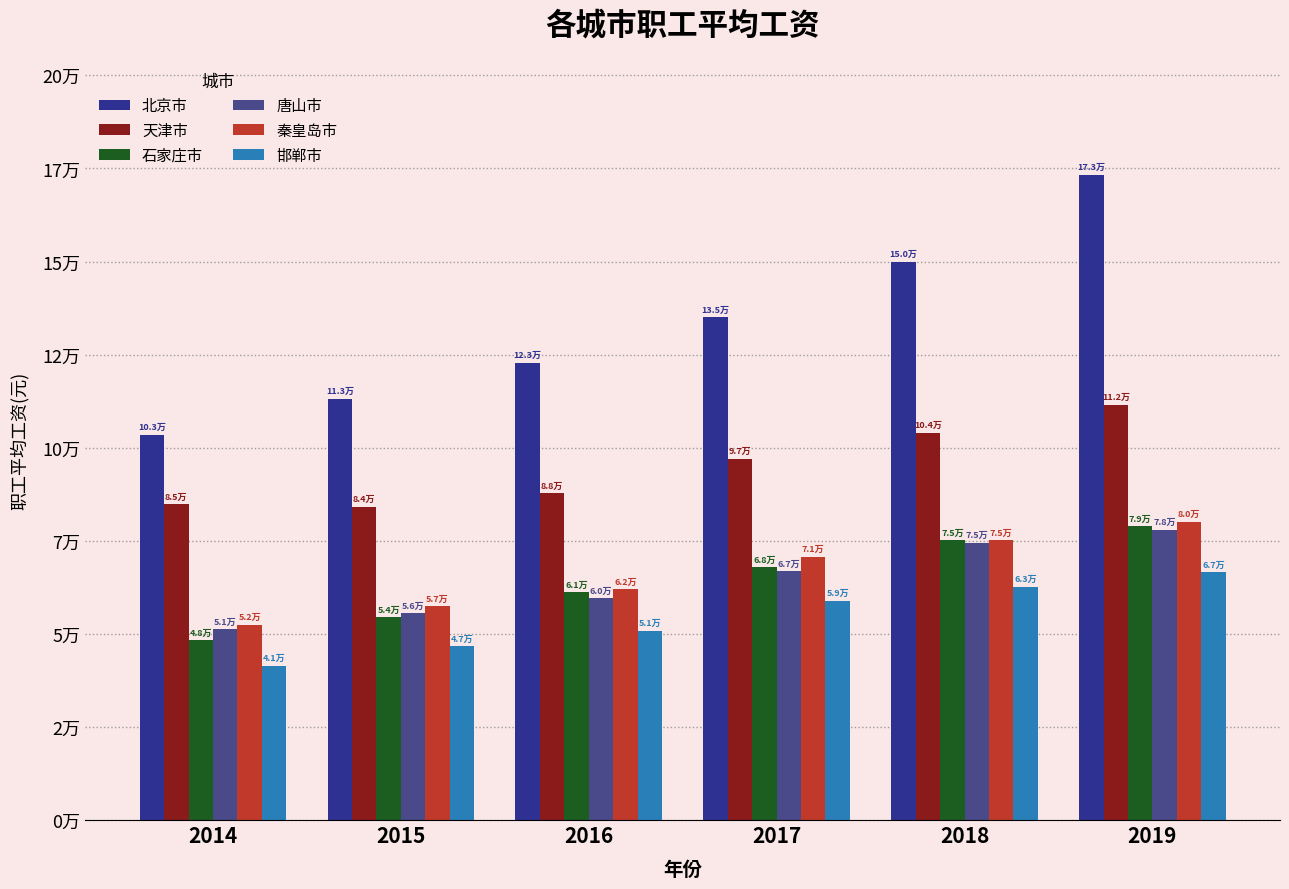

Does the chart contain any negative values?

No